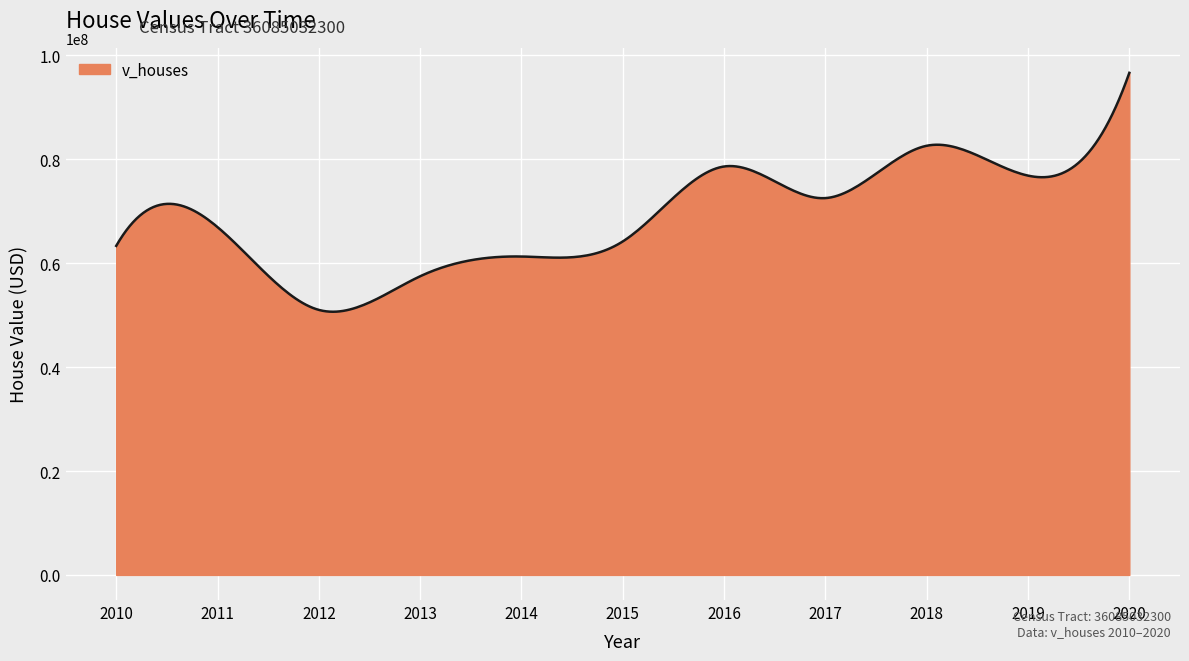

What is the minimum value shown in the chart?

50649988.3